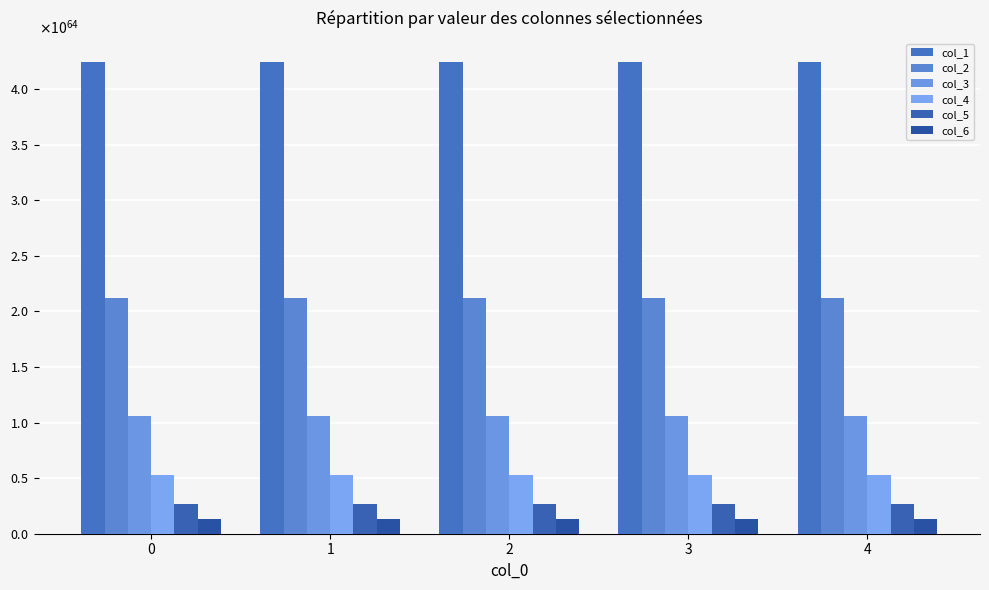

List the labels in order of col_1 value, largest first.

4, 3, 2, 1, 0